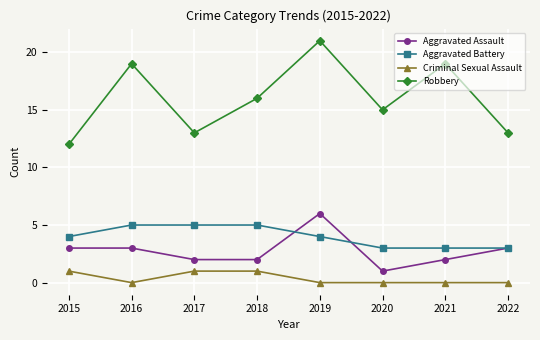

What is the difference between the second highest and minimum values in the Aggravated Assault series?

2